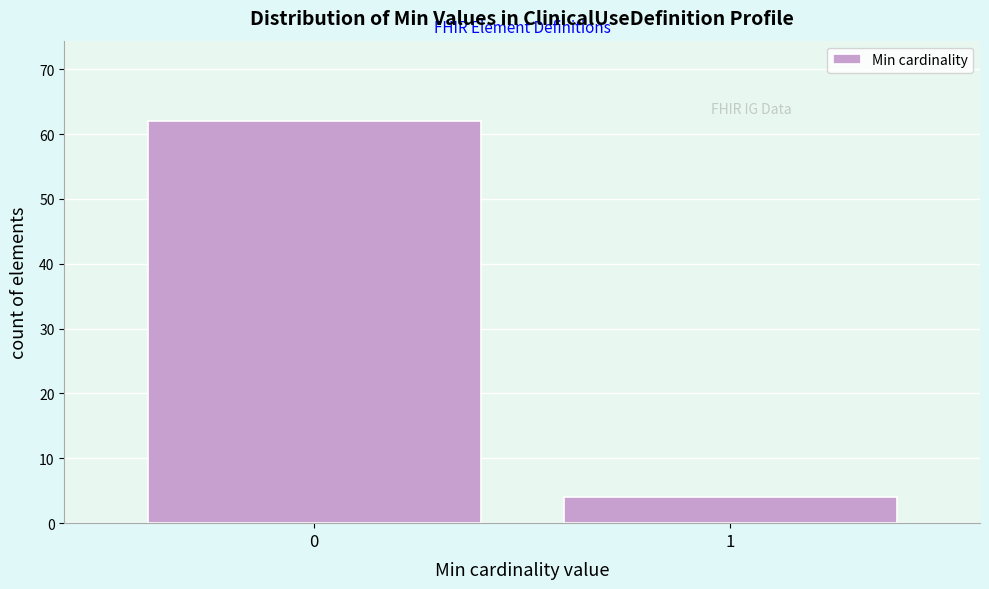

Reading left to right, transcribe all the data shown in this chart.

0=62	1=4